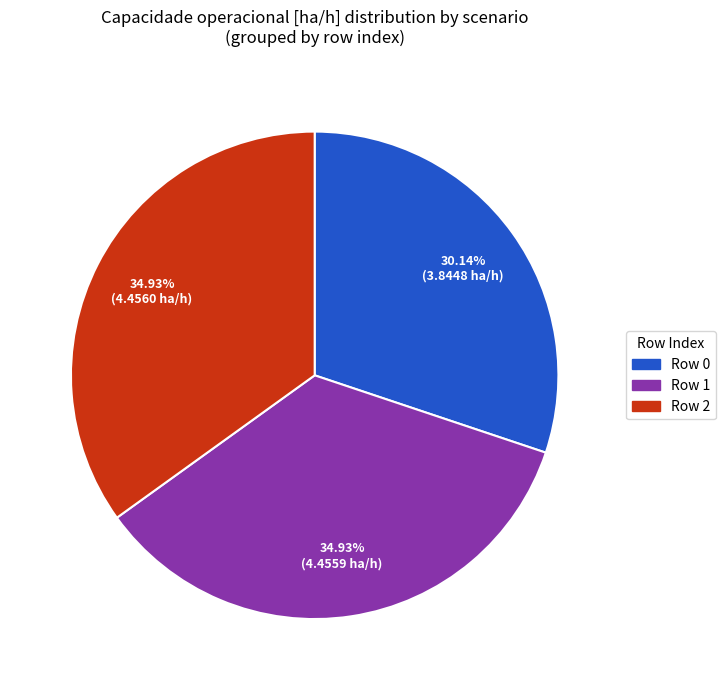

Do Row 2 and Row 1 together represent more than half of the pie?

Yes